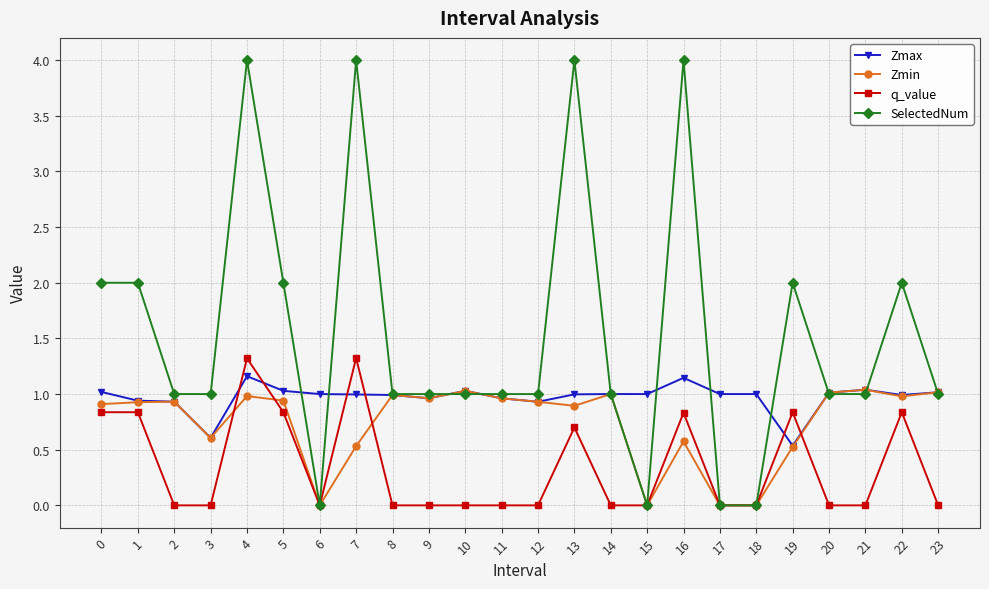

At which category is the sum across all series the highest?

4